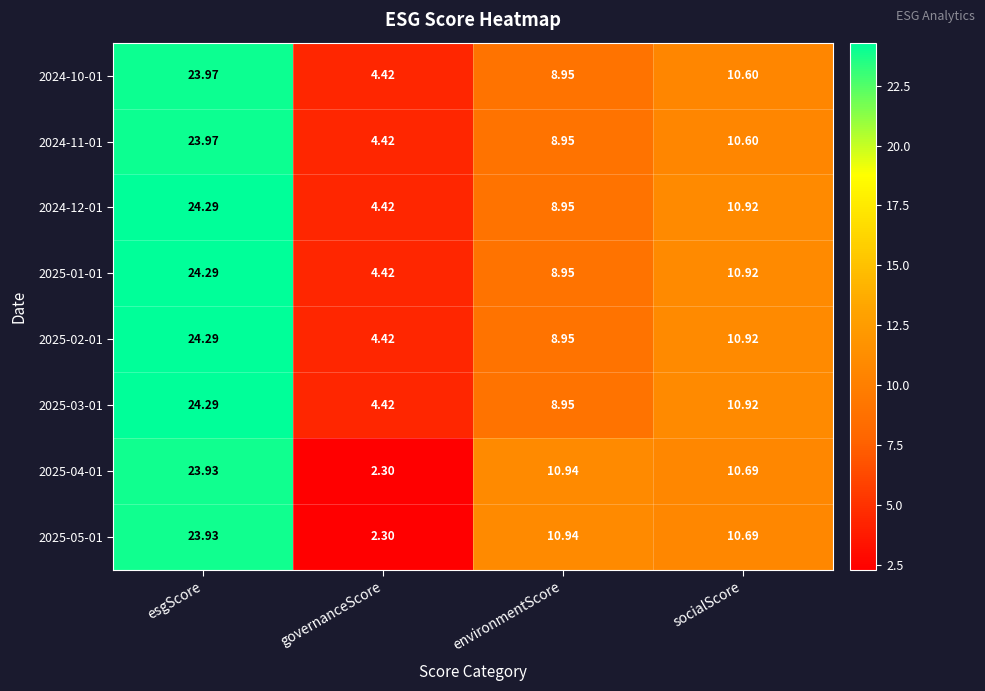

Rank the categories by 2025-02-01 value from highest to lowest.

esgScore, socialScore, environmentScore, governanceScore